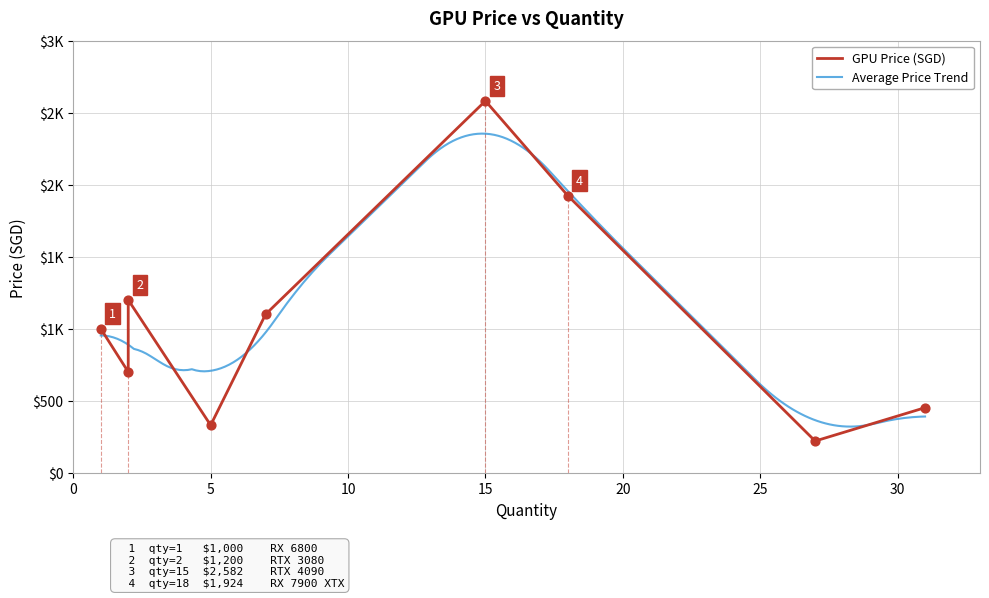

Approximately how many times larger is the value at 2 compared to 15?

0.3